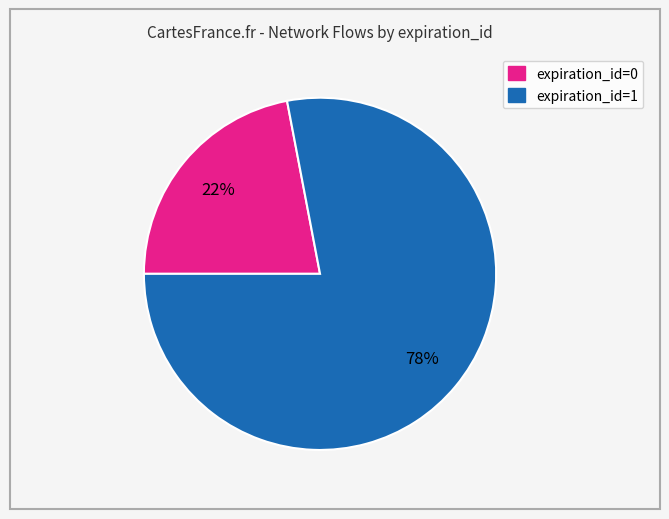

Is there a majority slice in this chart?

Yes